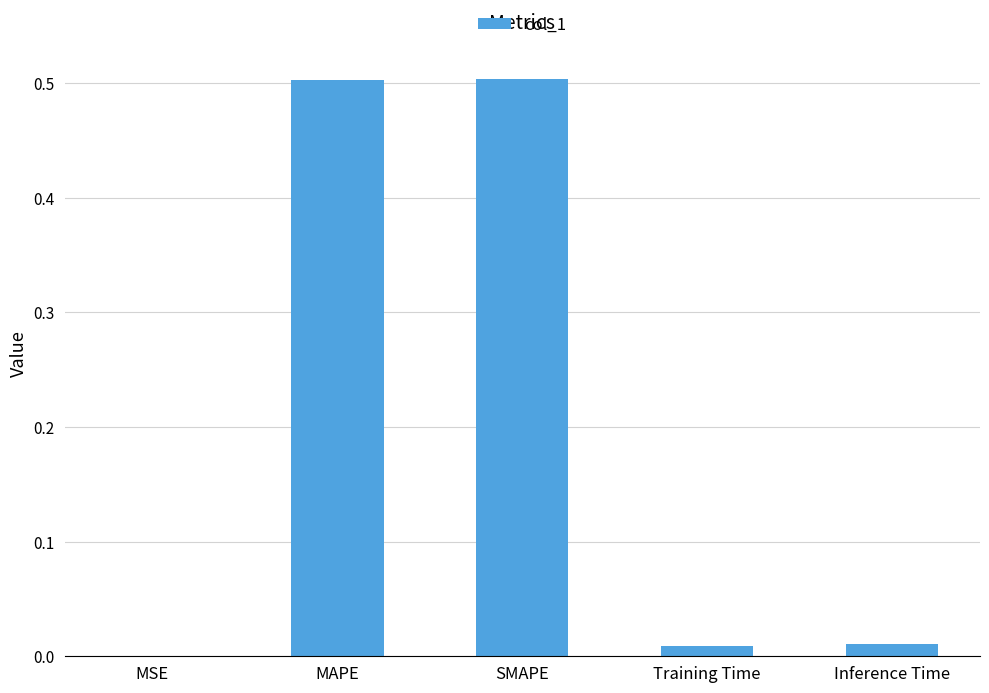

What is the sum of all values?

1.0